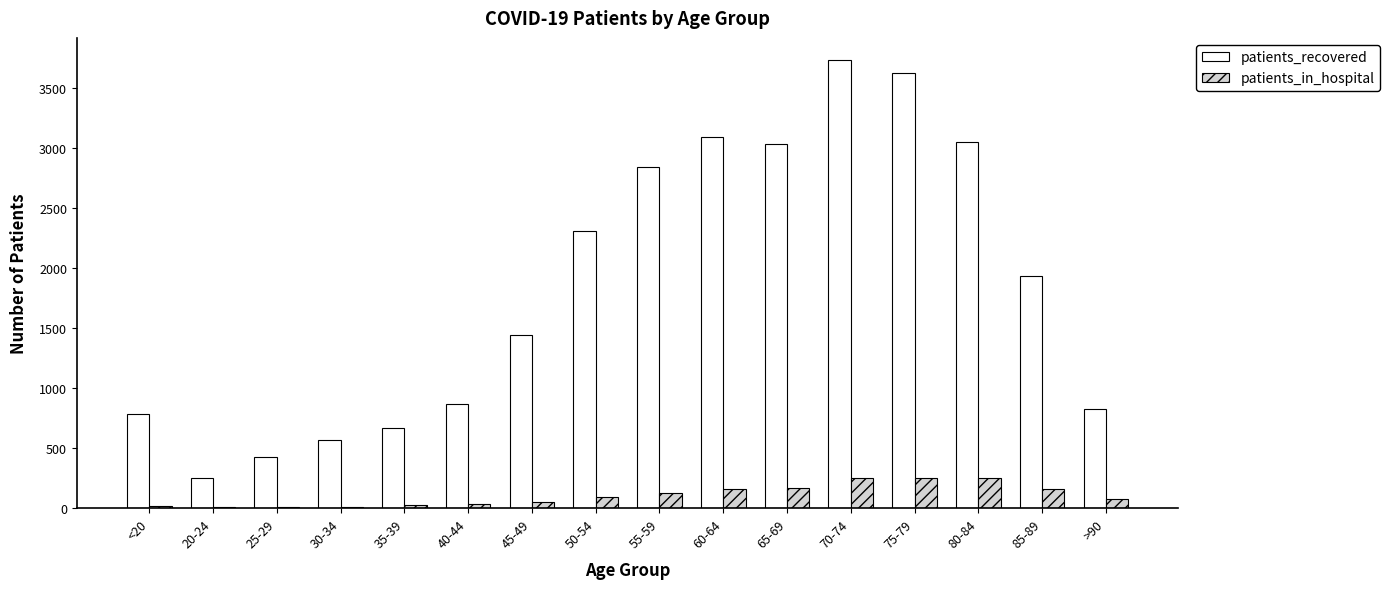

What is the highest value of the patients_recovered series?

3730